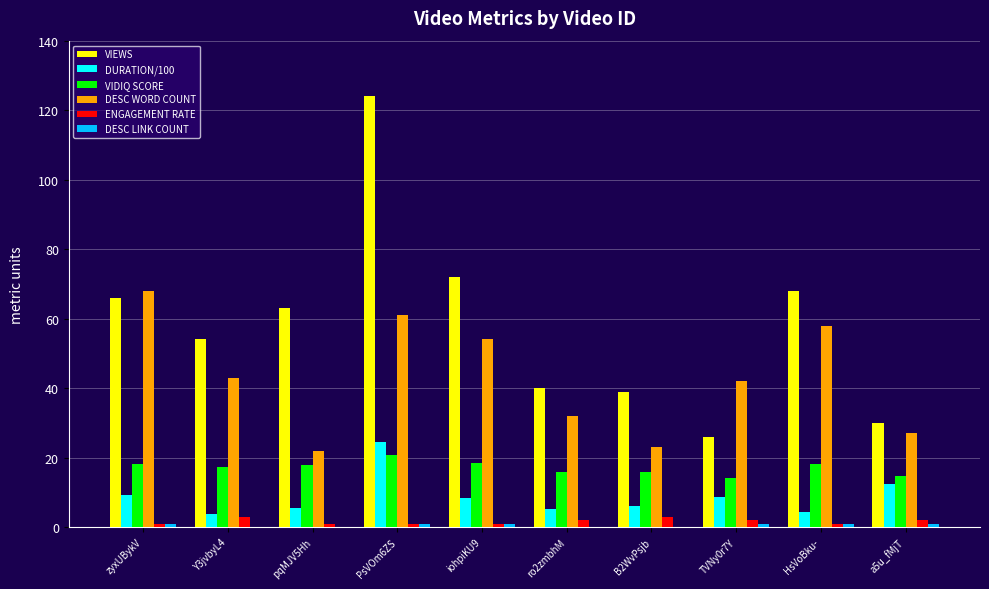

Which series has the largest total across all categories?

VIEWS